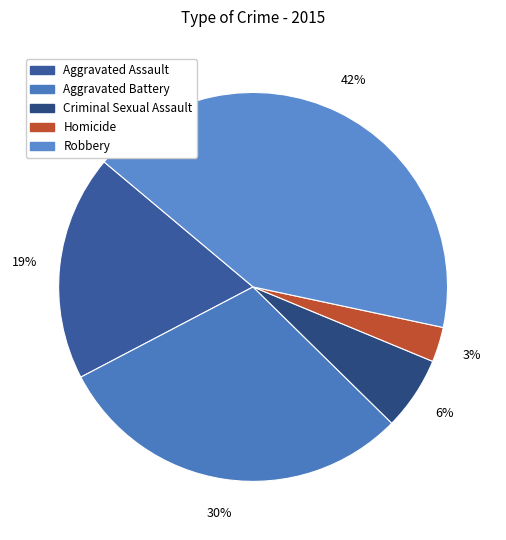

Is Homicide the majority of the pie?

No